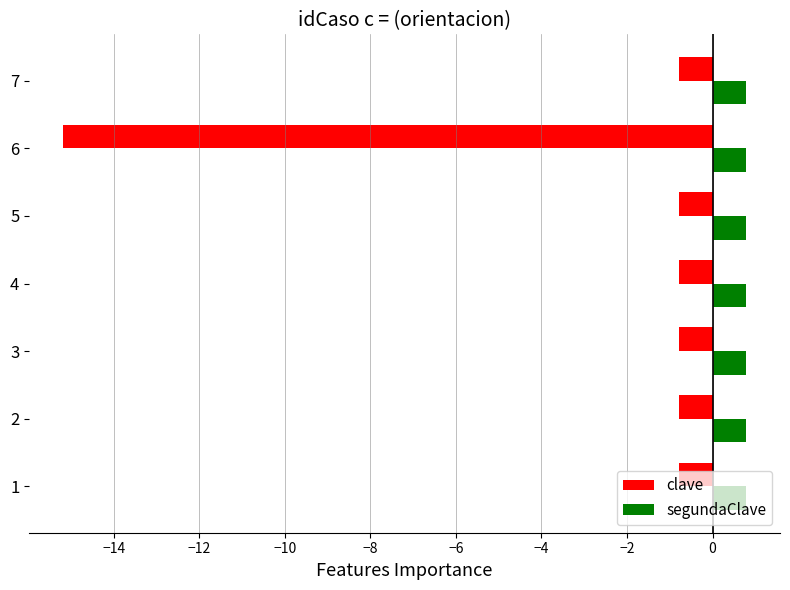

The value of clave at 4 is -0.8. True or false?

True